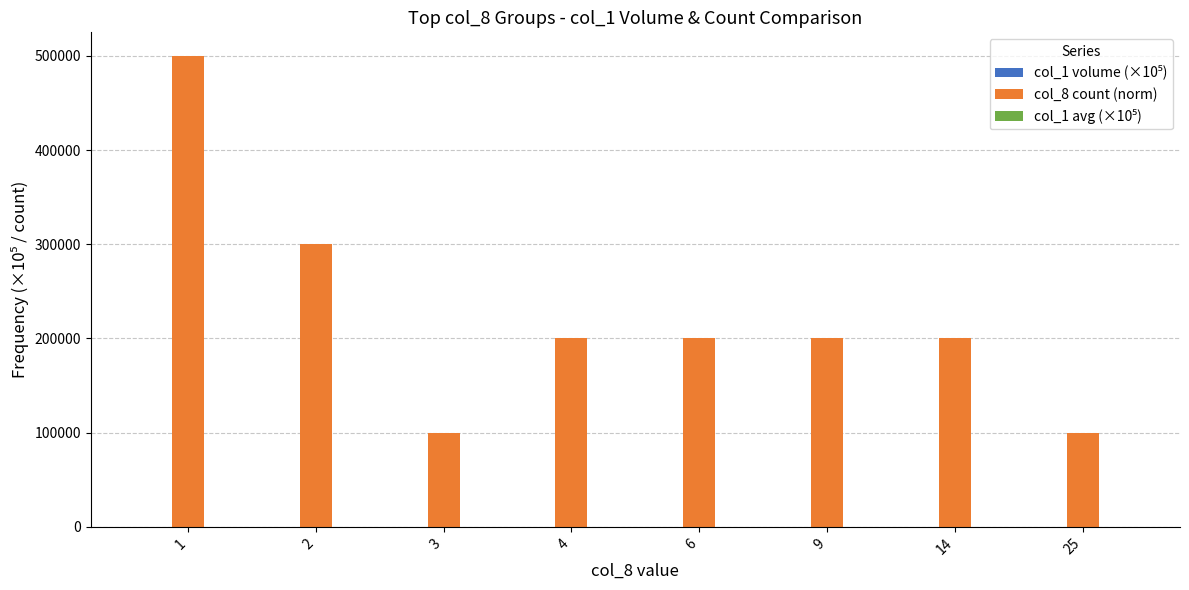

What is the greatest value displayed?

500000.0